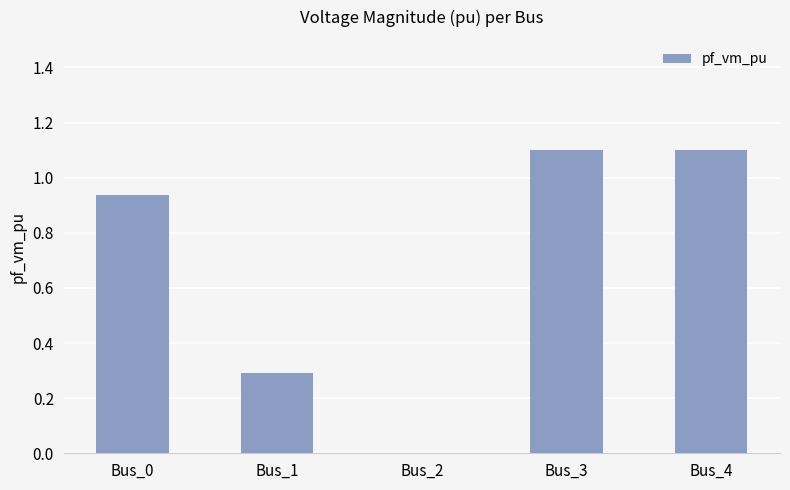

True or false: the data shows -0.5 at Bus_2.

False